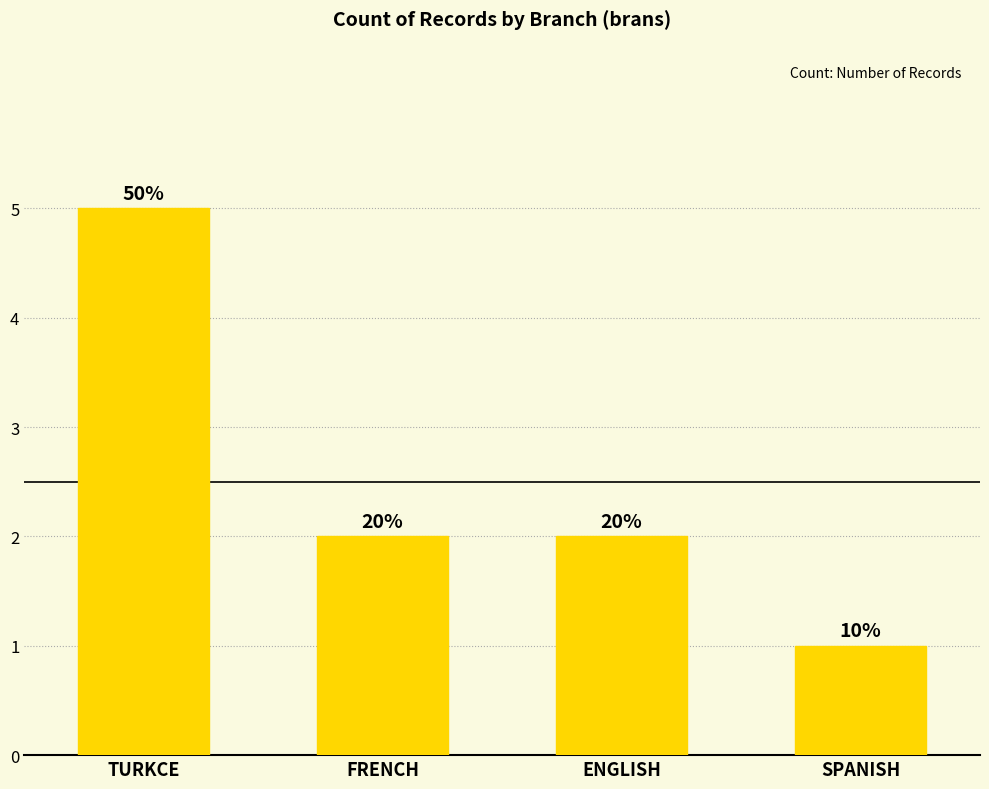

Does the chart contain any negative values?

No